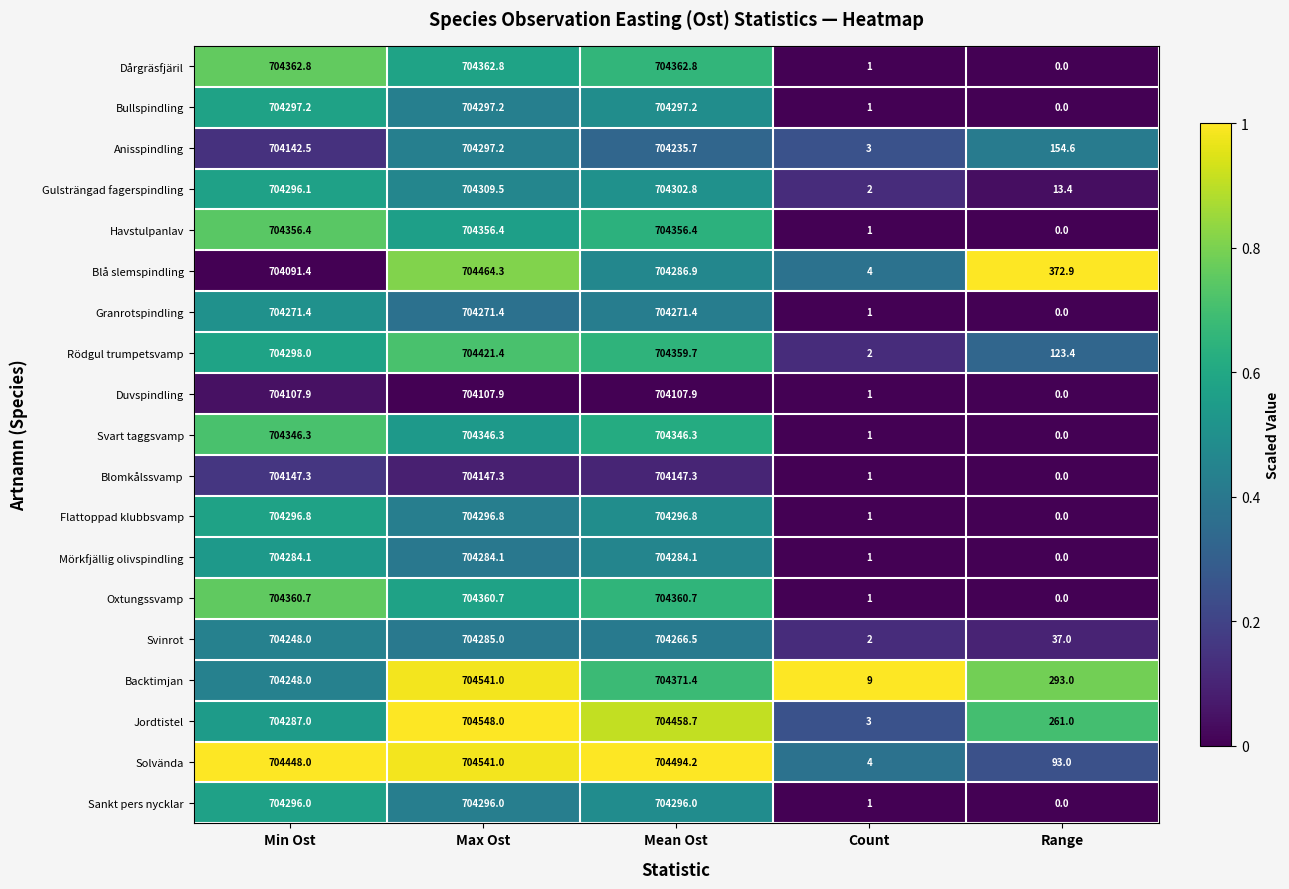

At which label does Flattoppad klubbsvamp first exceed 704296?

Min Ost